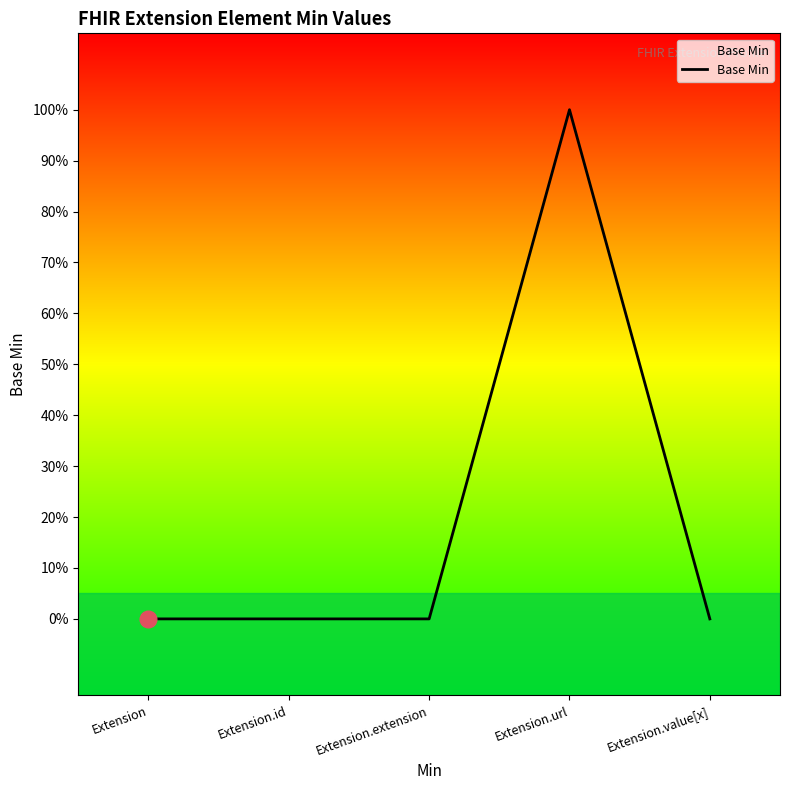

Rank the categories by value from highest to lowest.

Extension.url, Extension, Extension.id, Extension.extension, Extension.value[x]